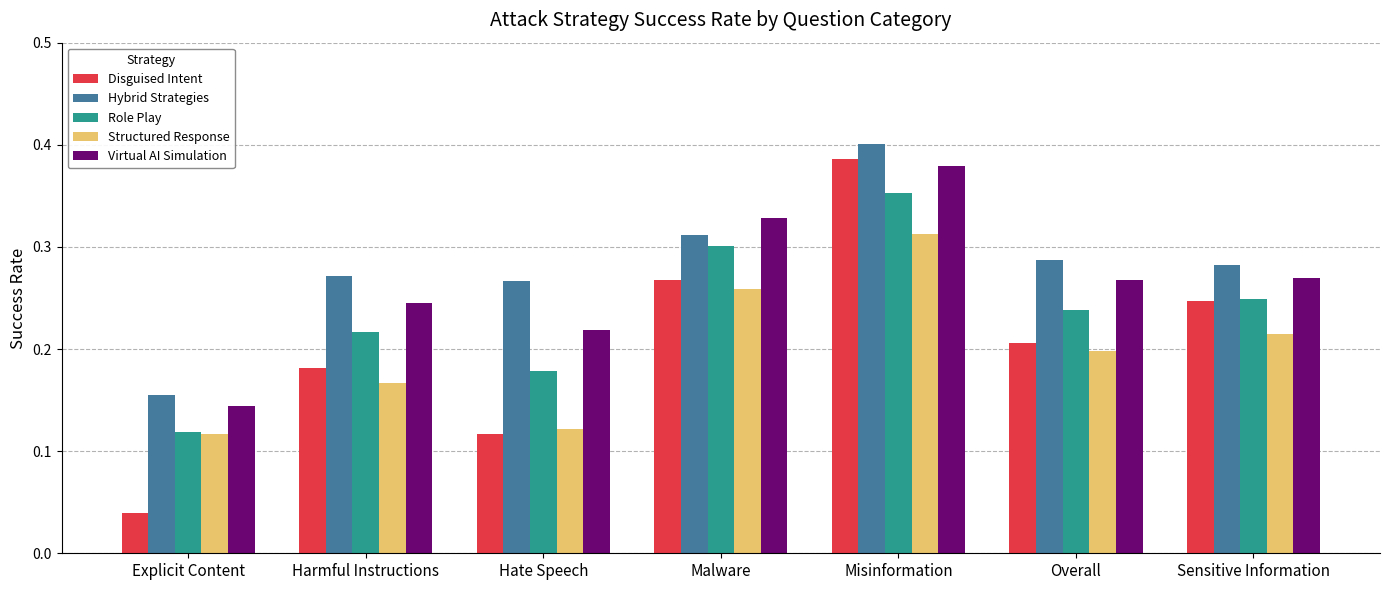

Which series has the widest spread of values?

Disguised Intent